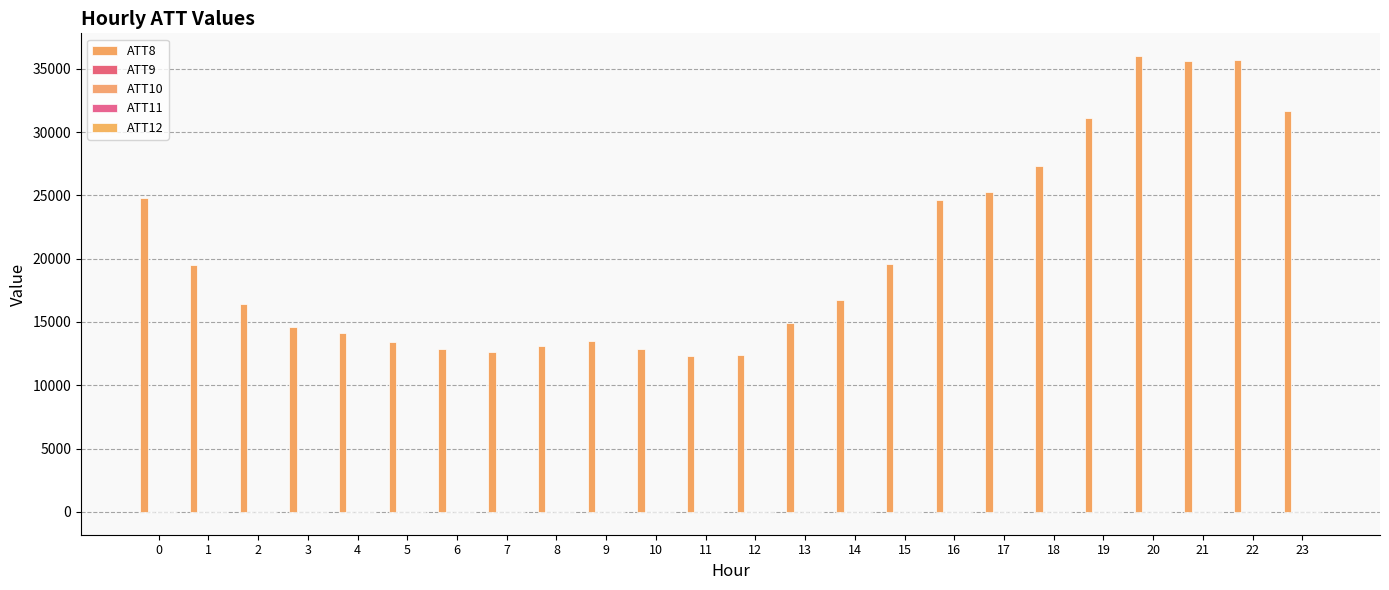

How many groups of bars are there?

24